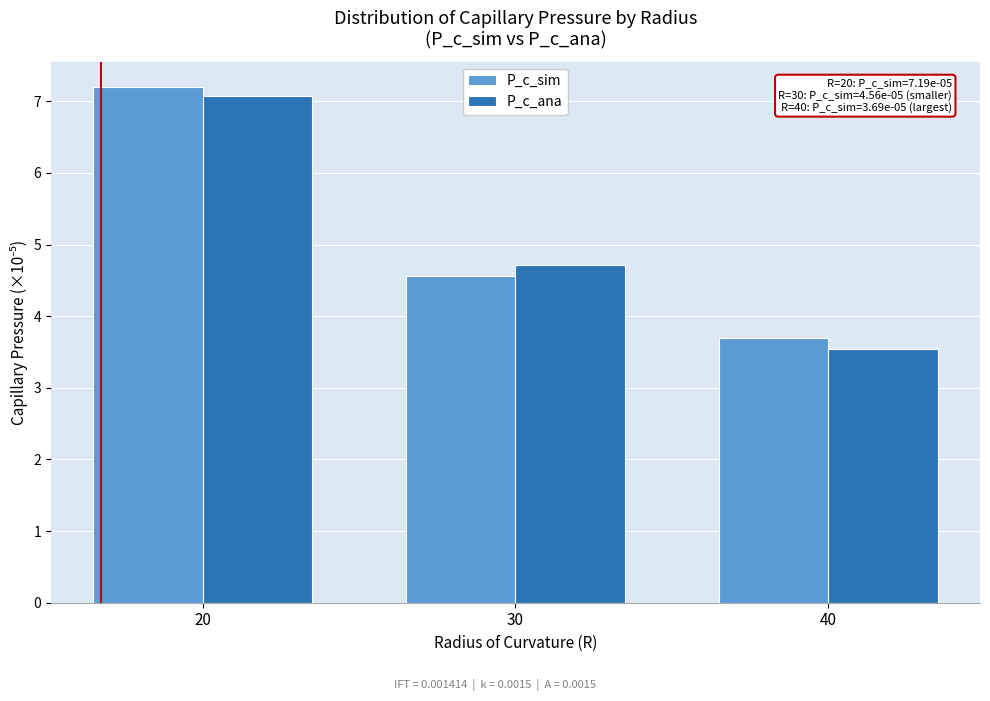

Reading left to right, list all the values displayed in this chart.

P_c_sim: 7.2	4.6	3.7
P_c_ana: 7.1	4.7	3.5